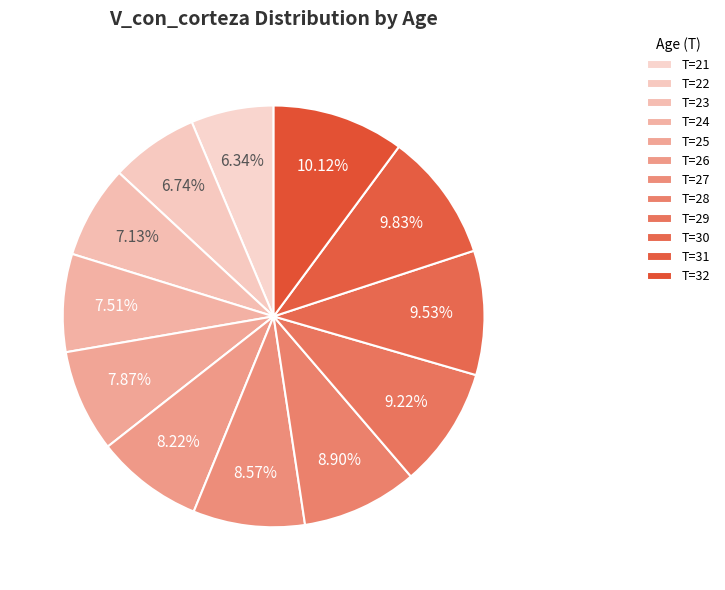

What is the change in value from T=22 to T=28?

+178.2